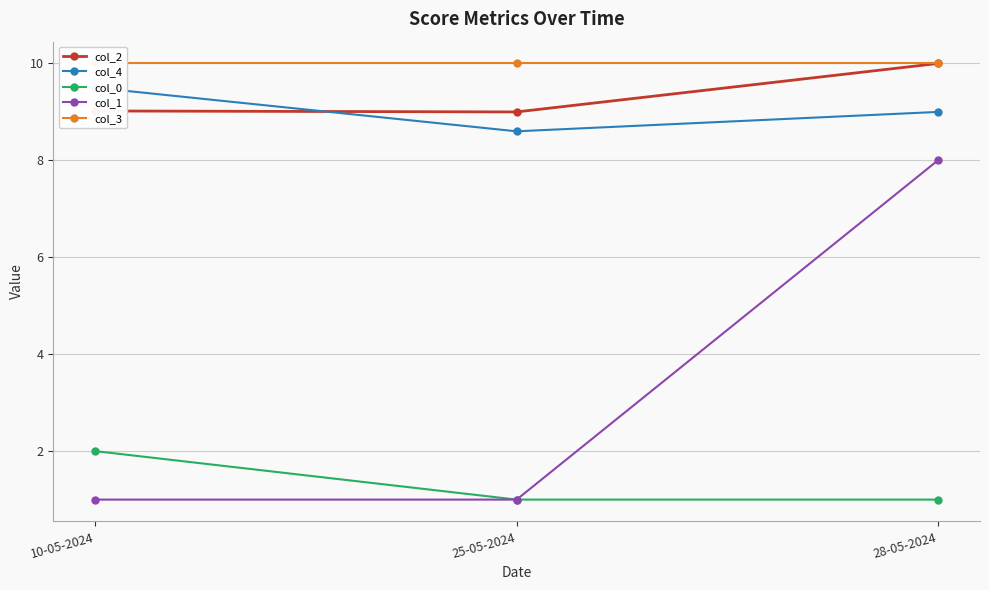

What is the average value of the col_2 series?

9.3